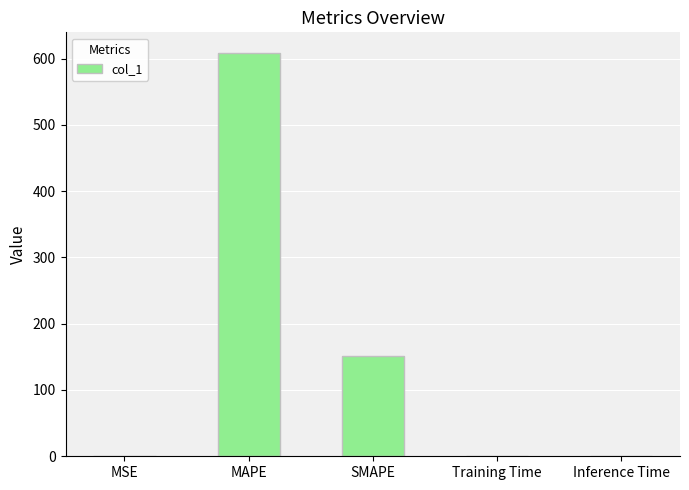

At which label is the value closest to 304?

SMAPE